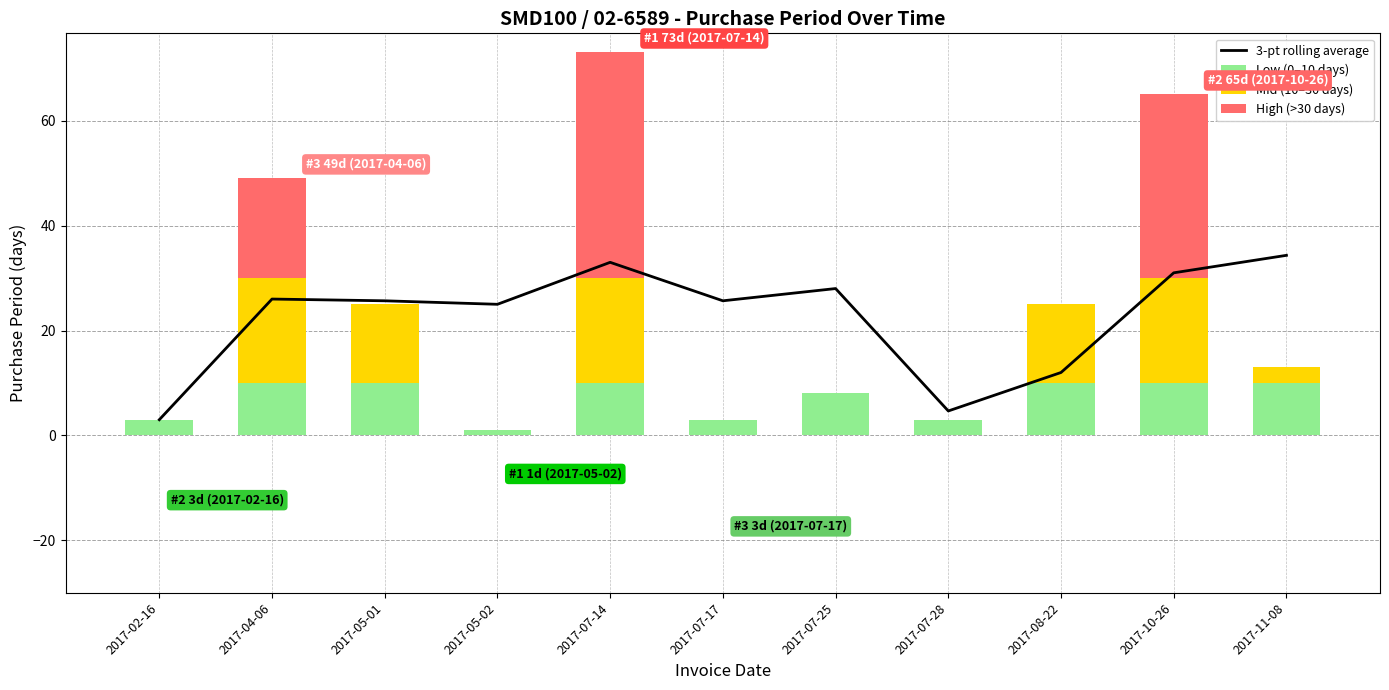

What are all the series names shown in the legend?

3-pt rolling average, Low (0–10 days), Mid (10–30 days), High (>30 days)